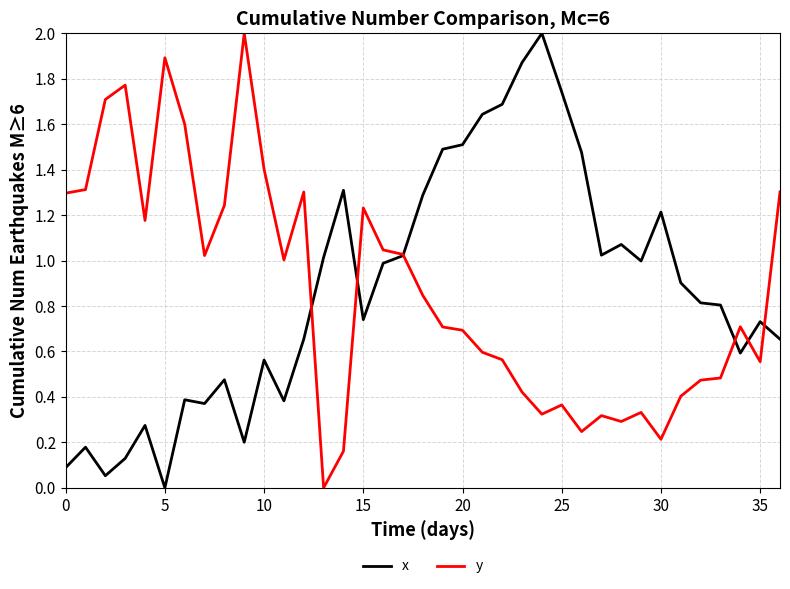

How many series are shown in this chart?

2